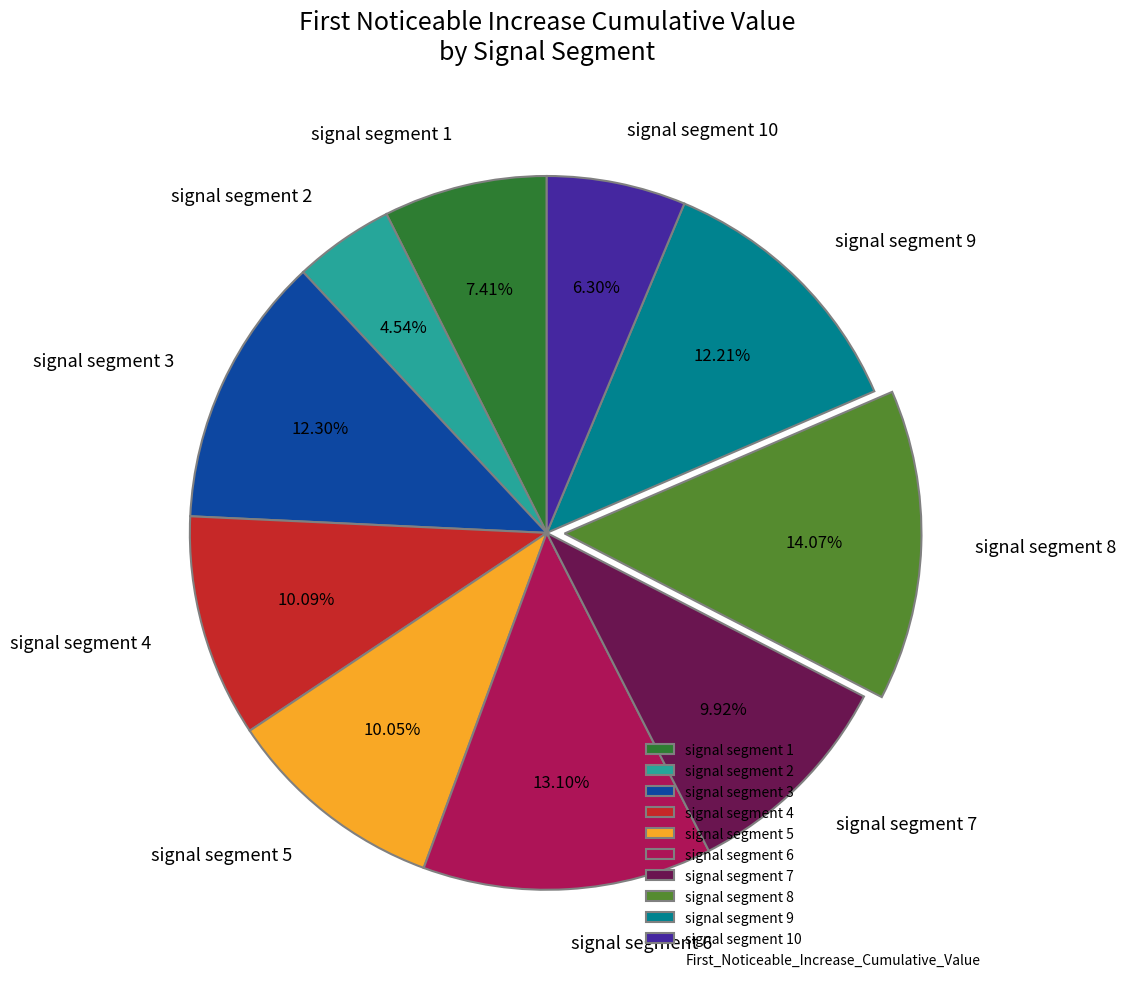

To the nearest percent, what is the combined percentage of signal segment 3 and signal segment 7?

22%